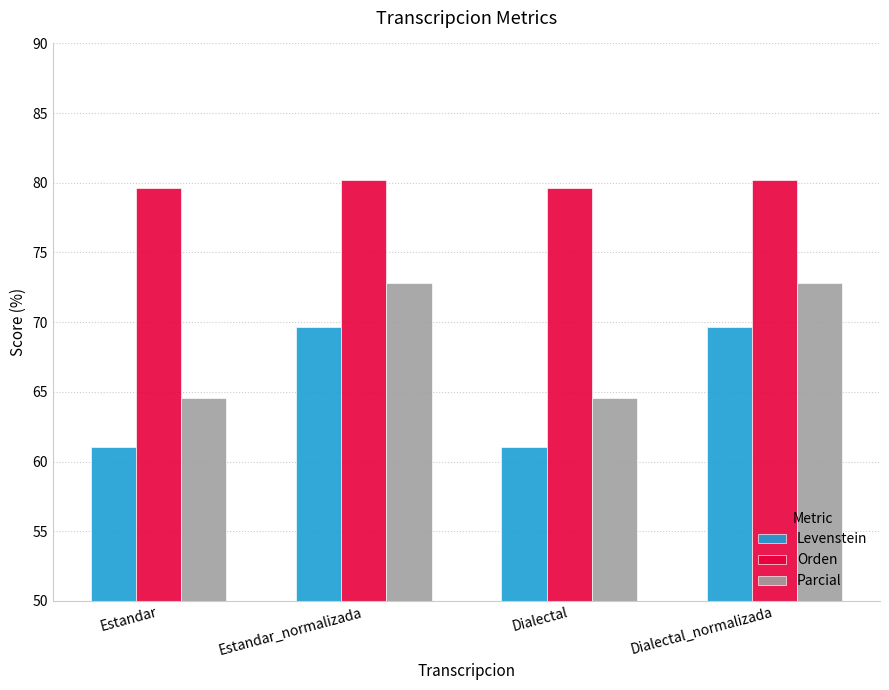

Reading left to right, transcribe all the data shown in this chart.

Levenstein: 61.0	69.6	61.0	69.6
Orden: 79.7	80.2	79.7	80.2
Parcial: 64.6	72.8	64.6	72.8